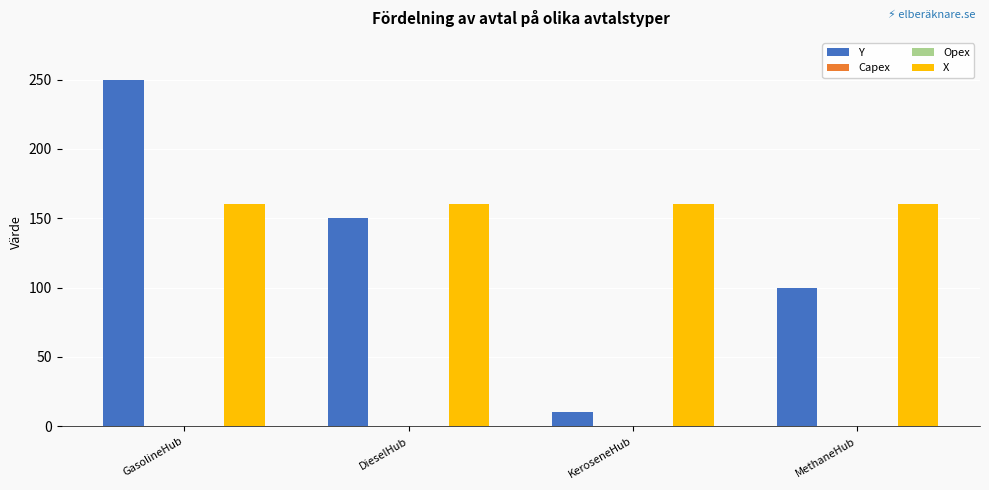

At which label does Y first exceed 150?

GasolineHub